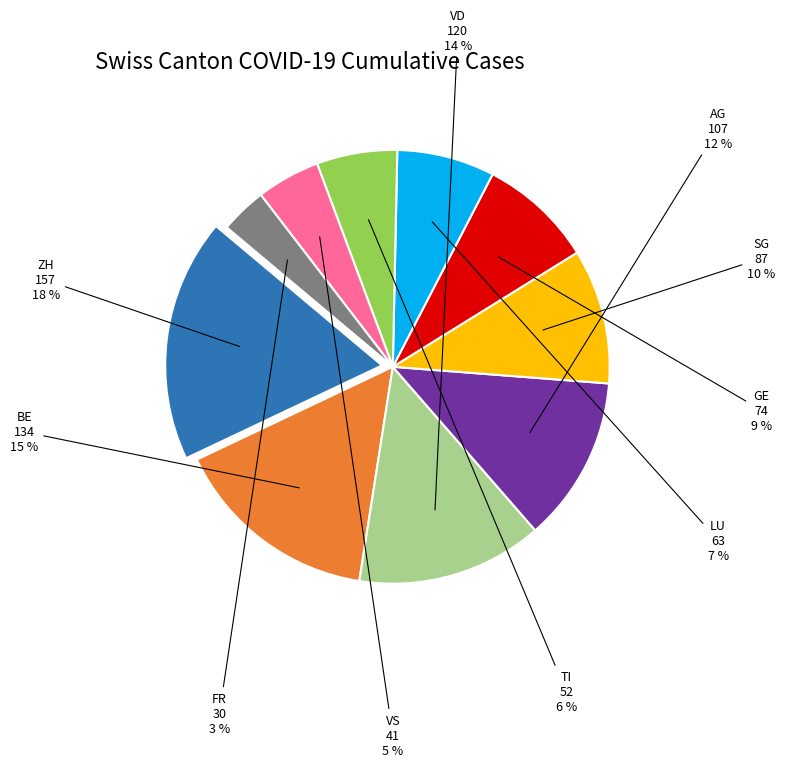

True or false: SG accounts for 1% of the total.

False